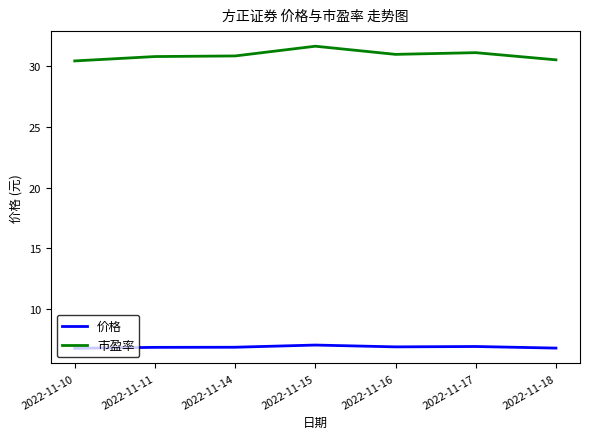

At 2022-11-18, list the series in order from largest to smallest.

市盈率, 价格